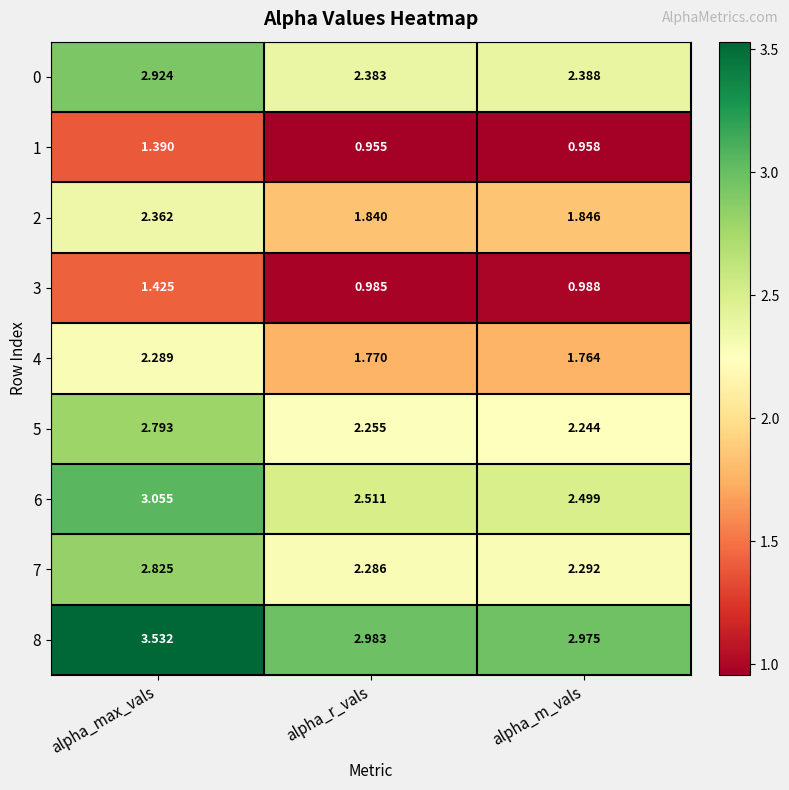

Which series has the widest spread of values?

8